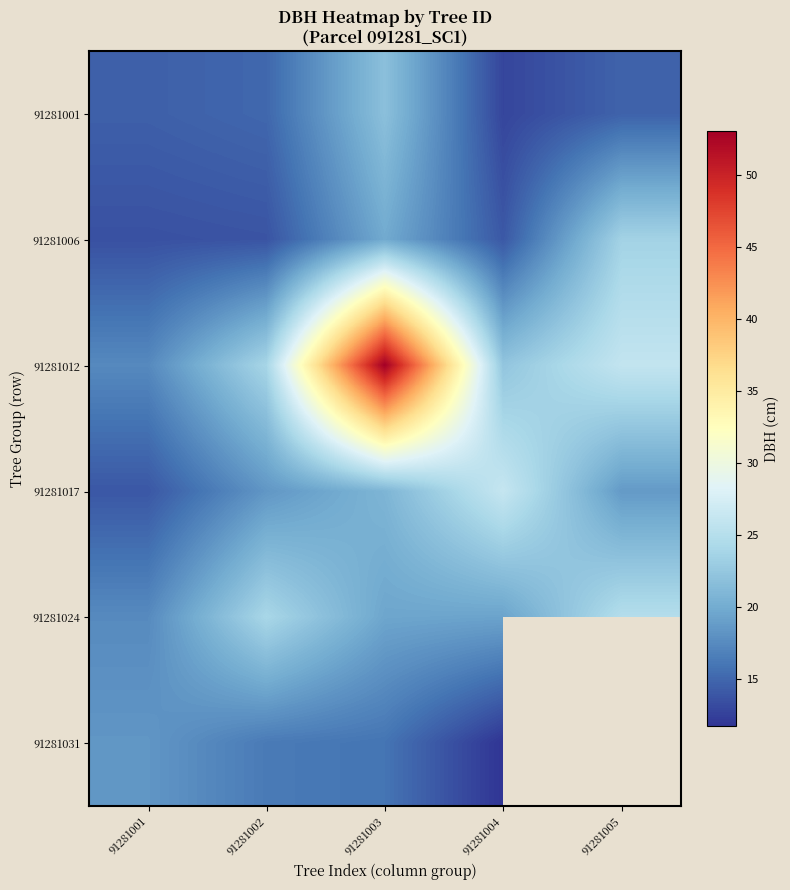

The value of 91281012 at 91281003 is 84.5. True or false?

False